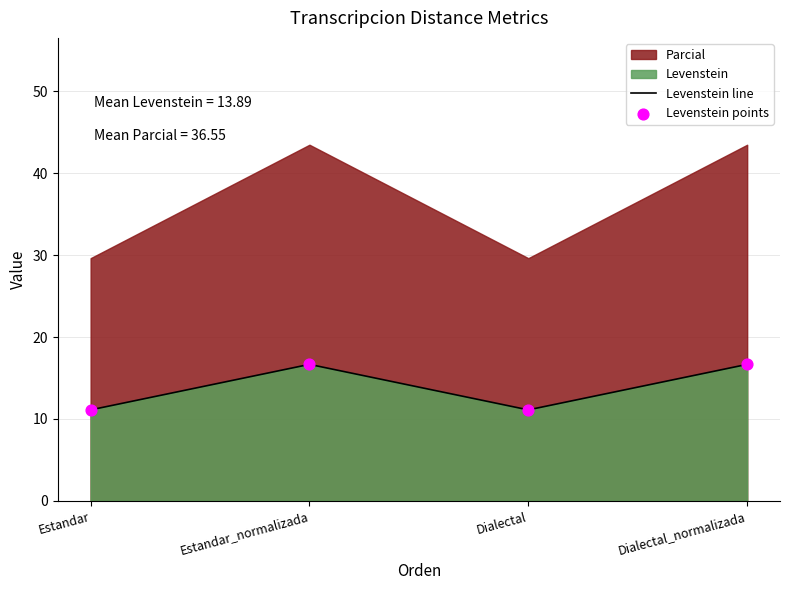

Is the value of Levenstein line at Estandar_normalizada greater than the value of Levenstein points at Estandar_normalizada?

No